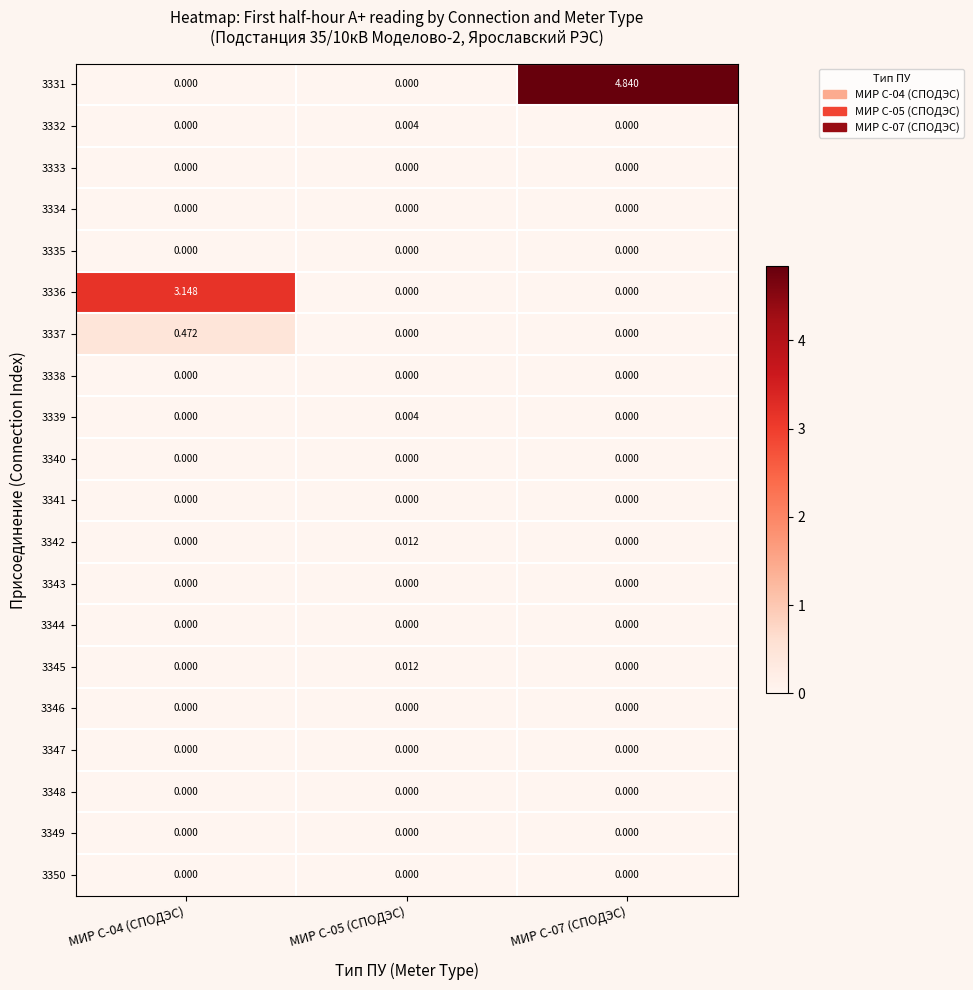

How many data points in 3336 are above 0?

1